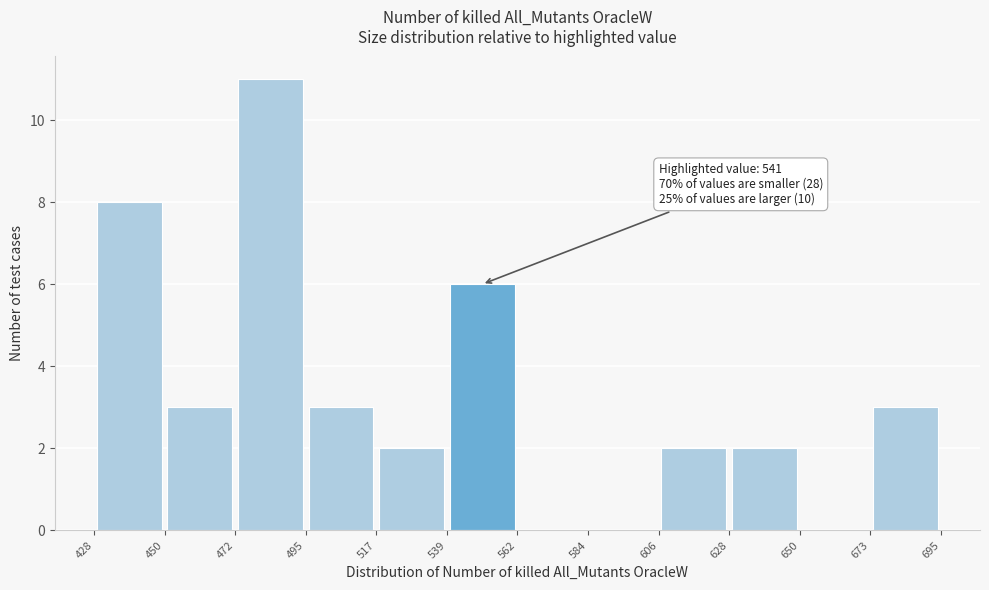

Over which range of the x-axis is the bar tallest?

472 to 495